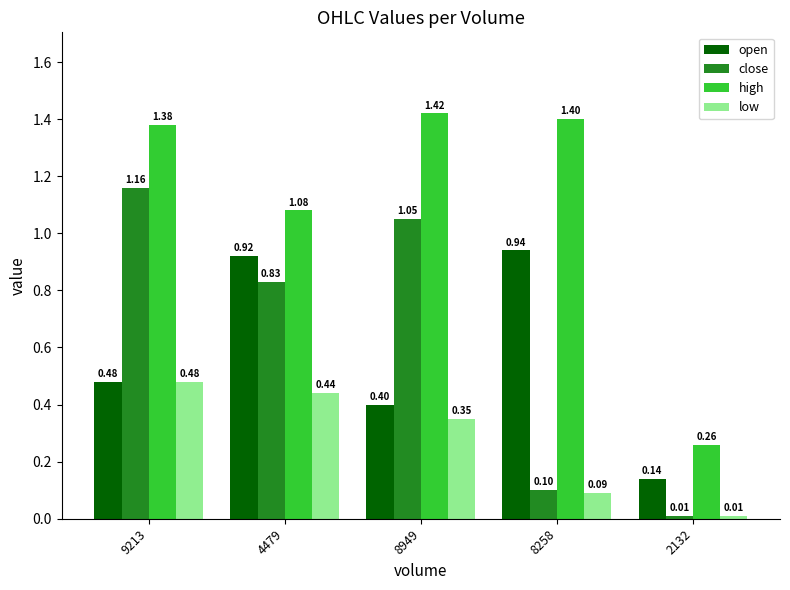

What is the label of the 3rd bar from the right?

8949